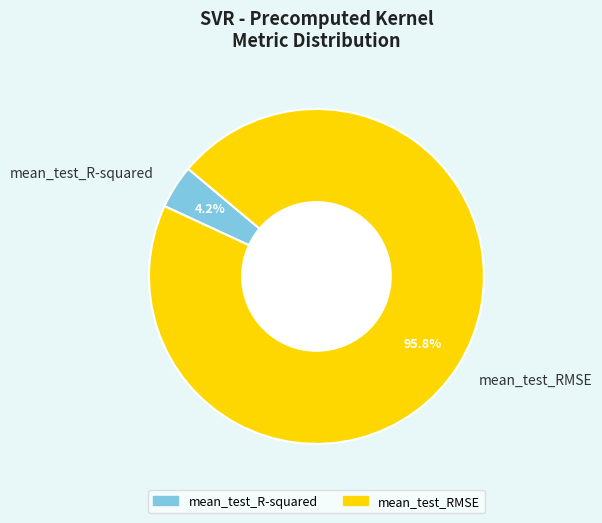

What percentage do mean_test_RMSE and mean_test_R-squared together represent?

100.0%